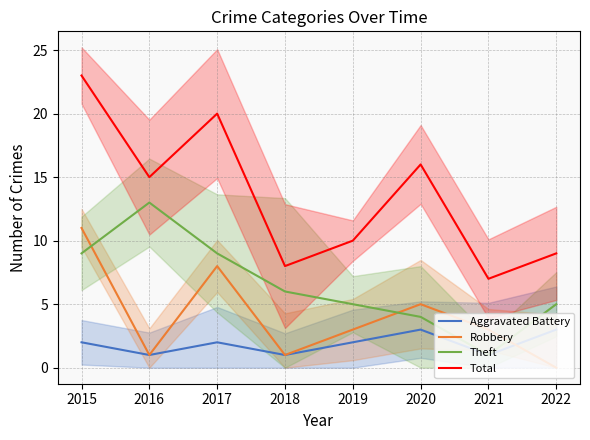

What is the maximum value shown in the chart?

23